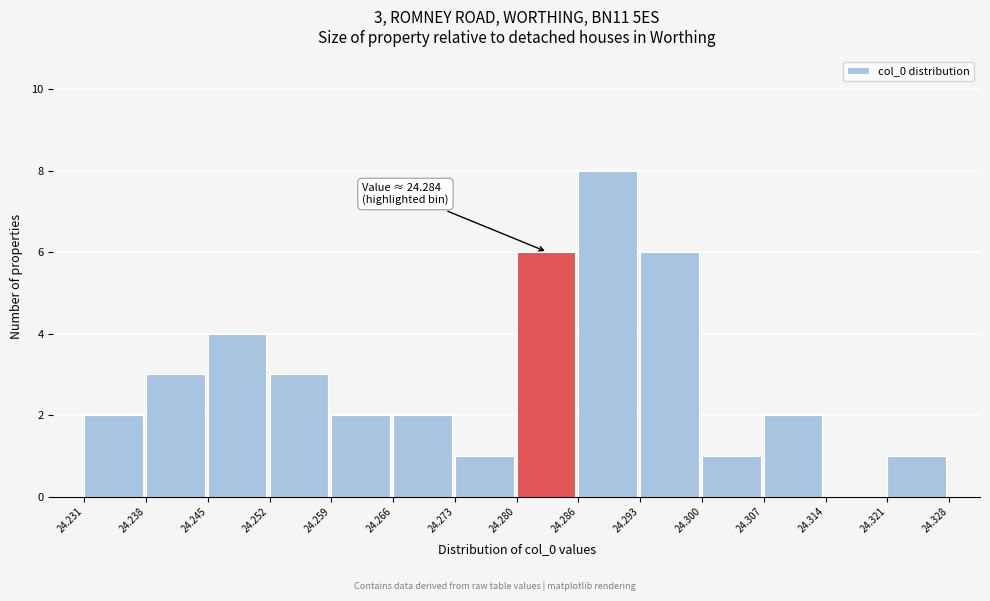

Over which range of the x-axis is the bar tallest?

24.286 to 24.293